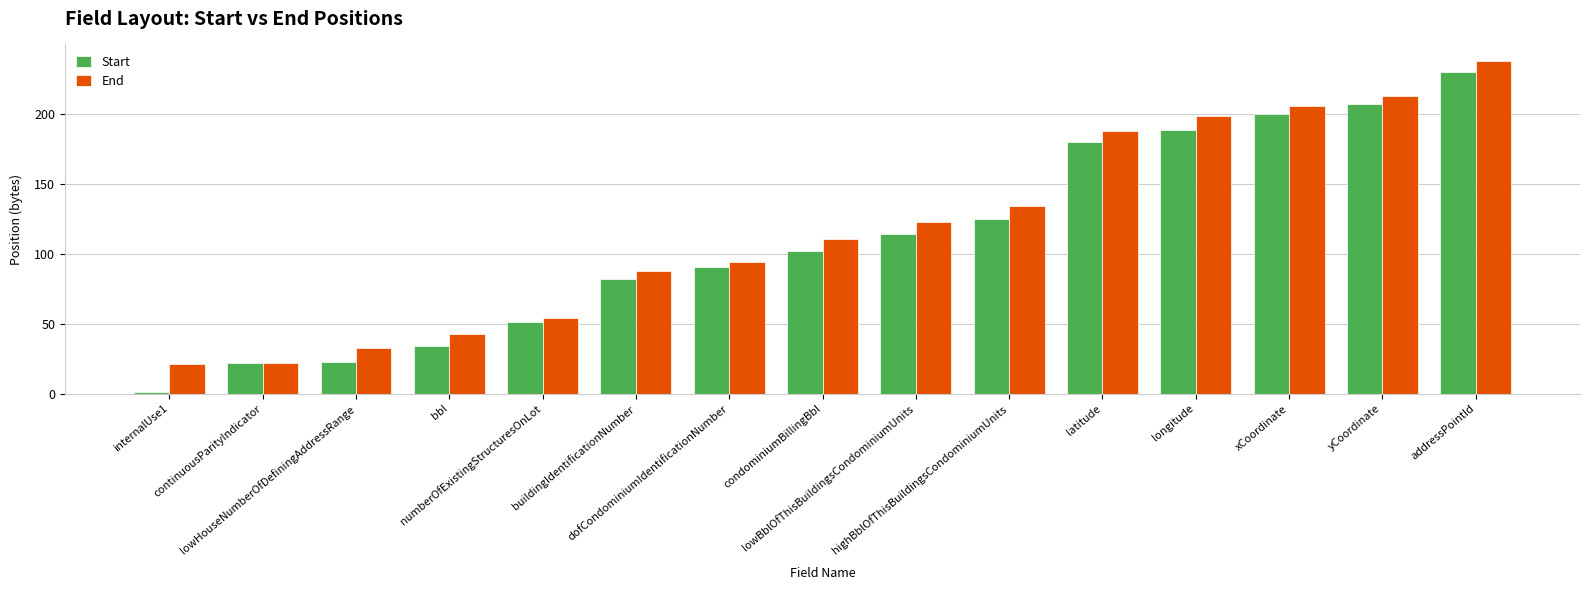

What is the sum of all End values?

1767